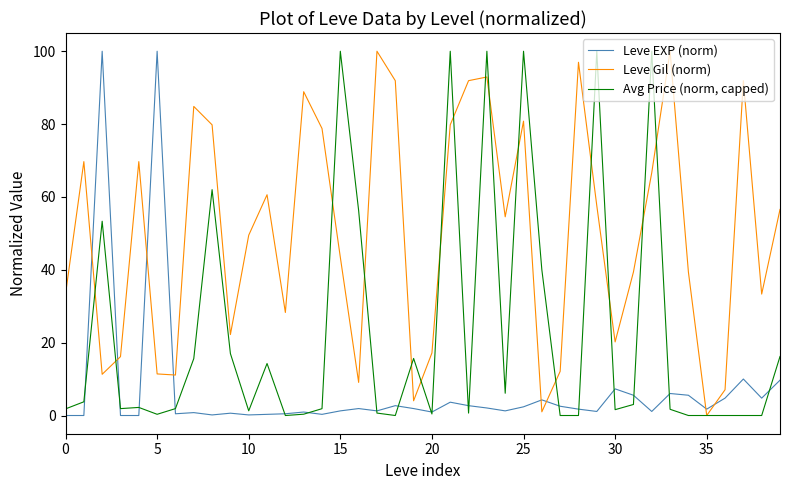

List the series in order of their overall mean, lowest first.

Leve EXP (norm), Avg Price (norm, capped), Leve Gil (norm)